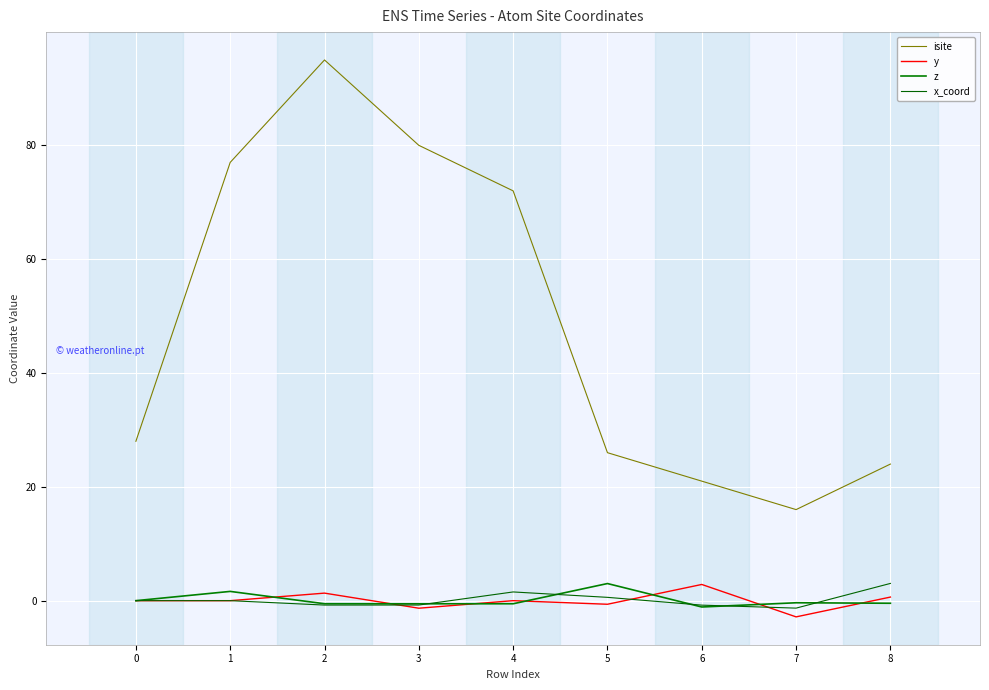

How many distinct data groups are displayed?

4